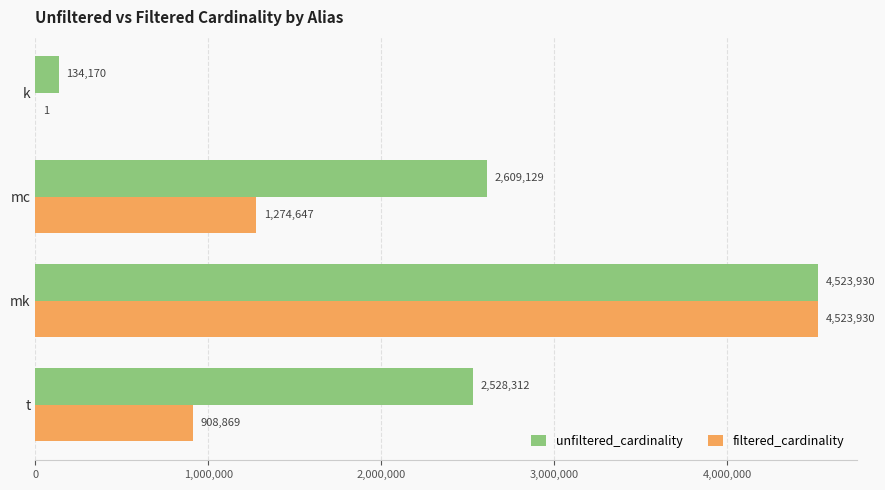

What is the maximum value shown in the chart?

4523930